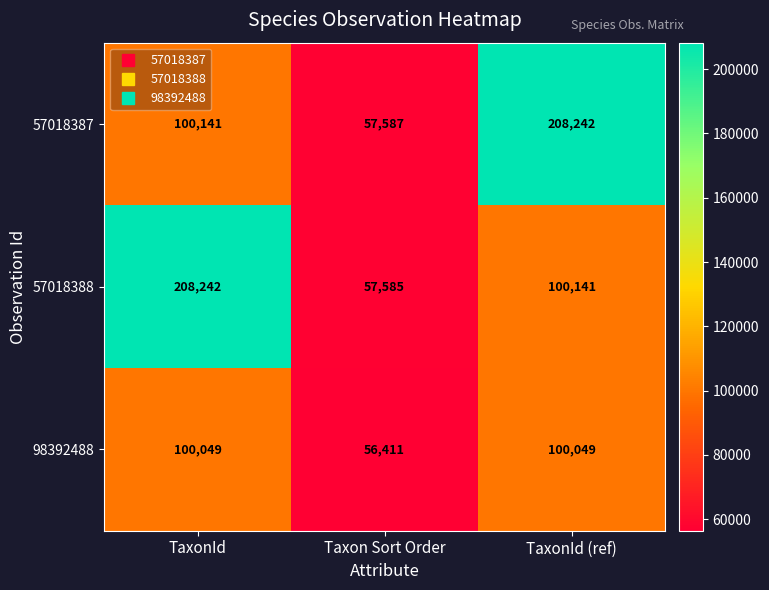

List the labels in order of 57018388 value, largest first.

TaxonId, TaxonId (ref), Taxon Sort Order